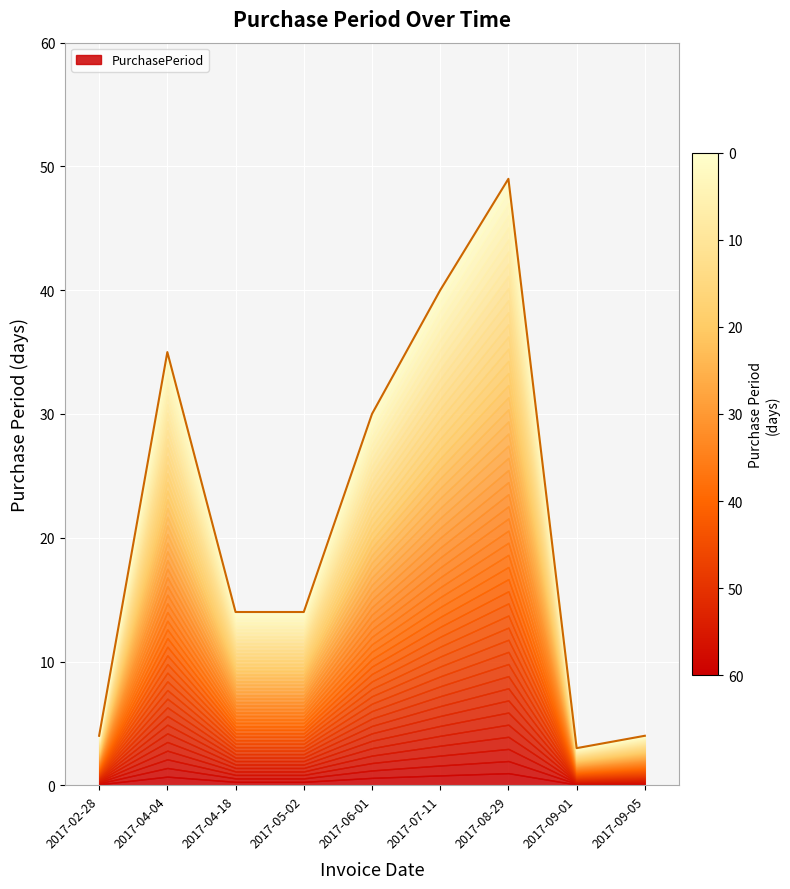

What is the sum of the values at 2017-08-29 and 2017-02-28?

53